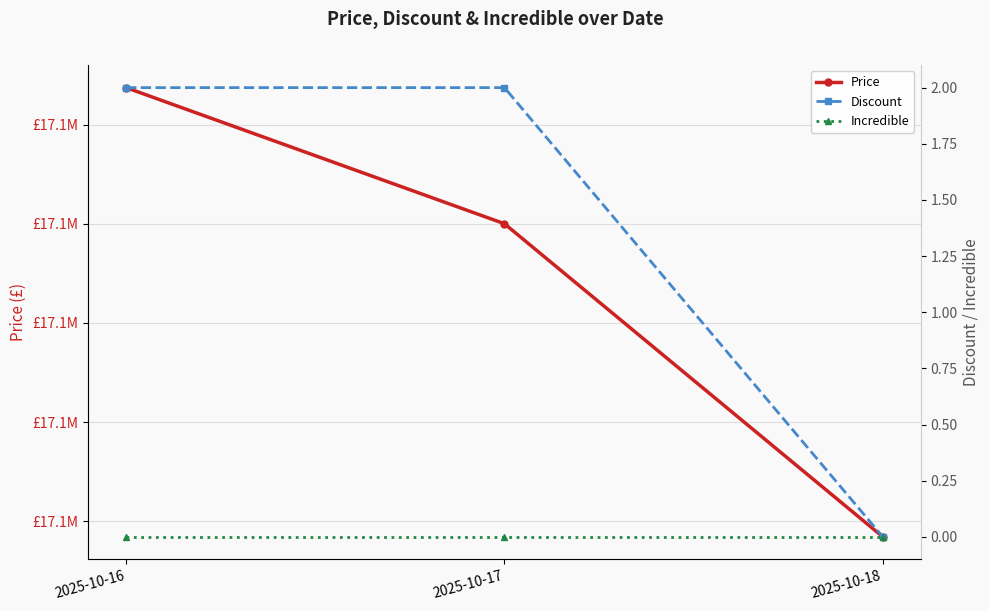

Which series has the widest spread of values?

Price